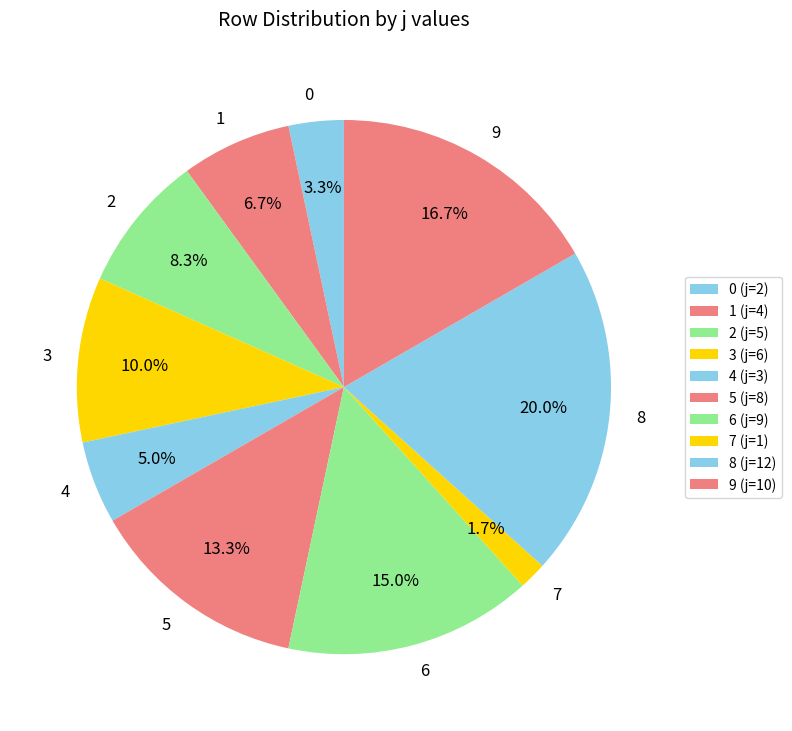

True or false: 5 accounts for 13% of the total.

True